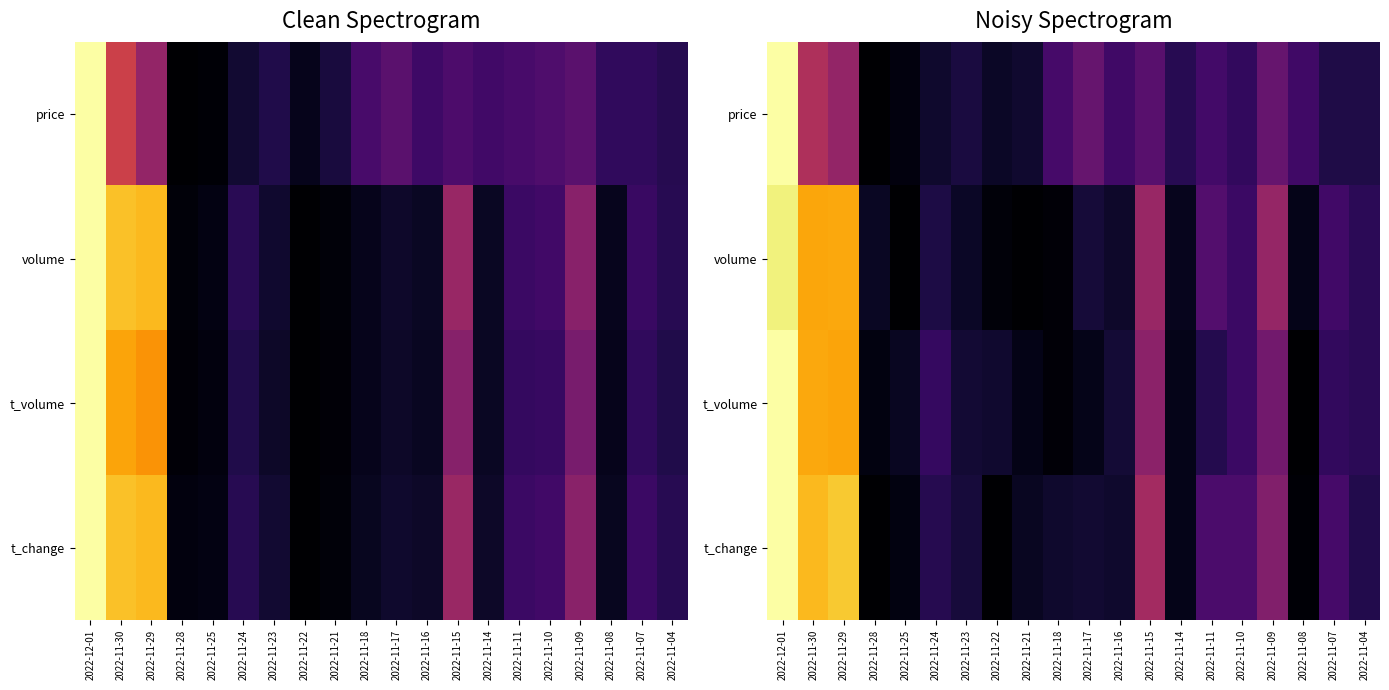

How many distinct data groups are displayed?

4